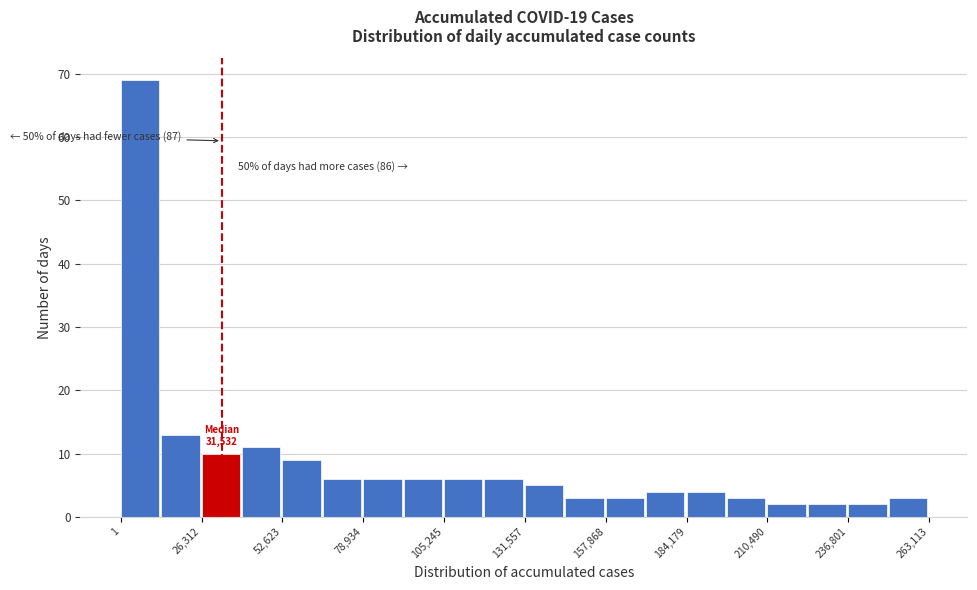

Around what value on the x-axis is the tallest bar? Give the approximate position of its centre, as read against the axis.

5000